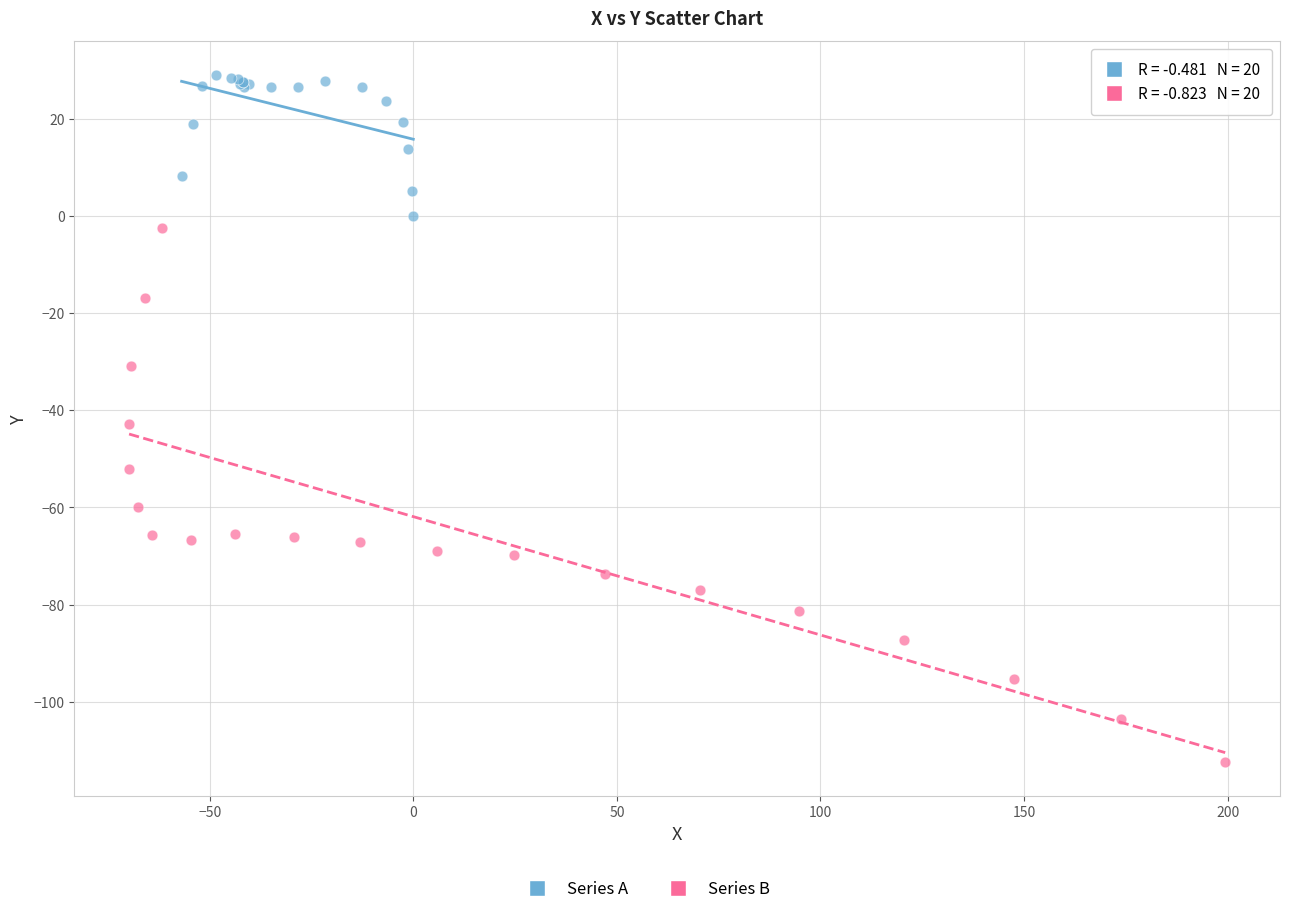

Which series has the largest Y range (max minus min)?

Series B